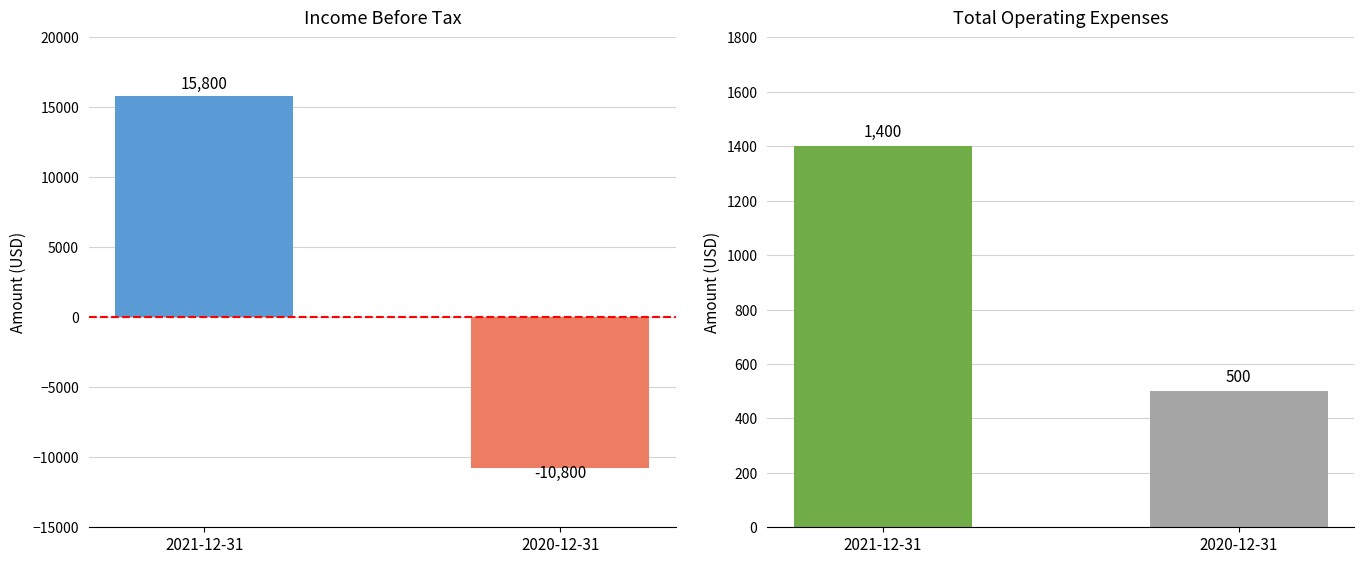

List the labels in order of Total Operating Expenses value, smallest first.

2020-12-31, 2021-12-31